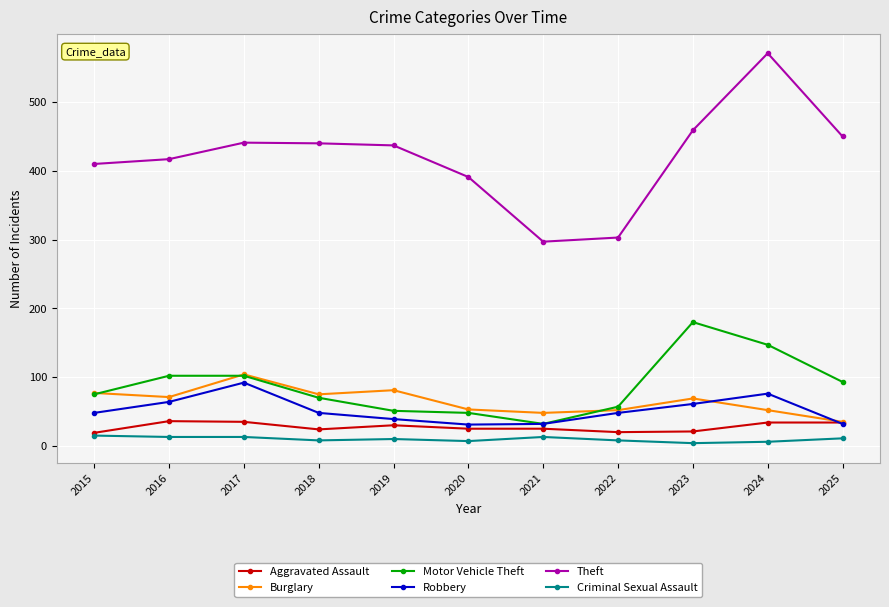

True or false: Burglary and Criminal Sexual Assault cross at least once.

False